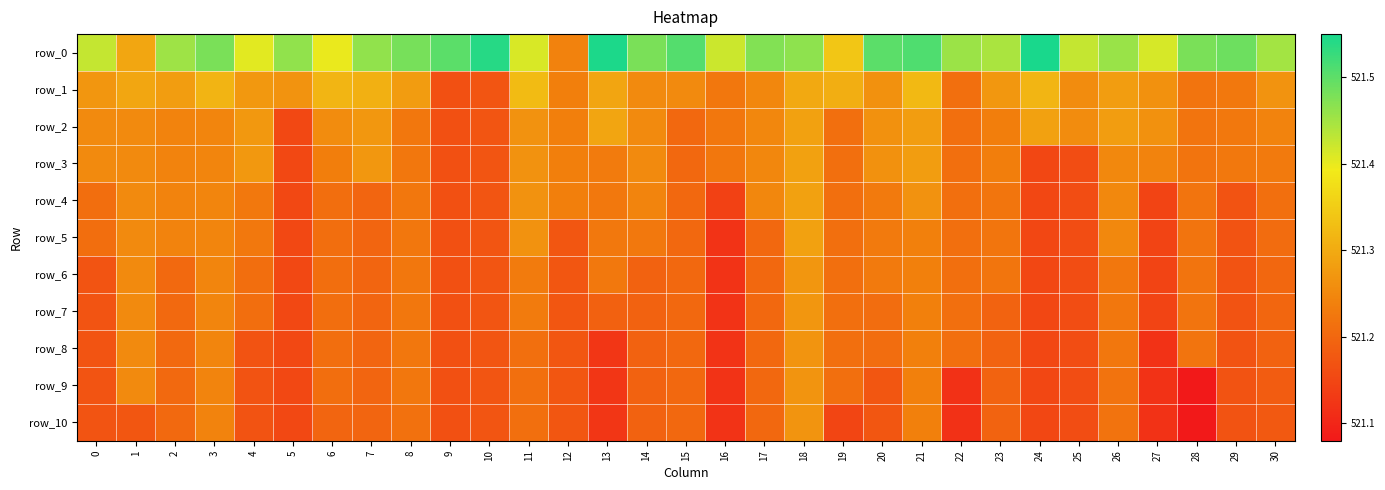

What is the total value across all series at 11?

5733.9